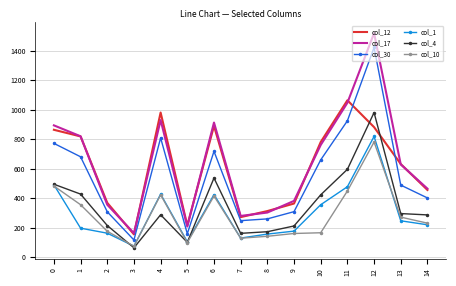

After their last crossing, which series has the higher values: col_12 or col_4?

col_12